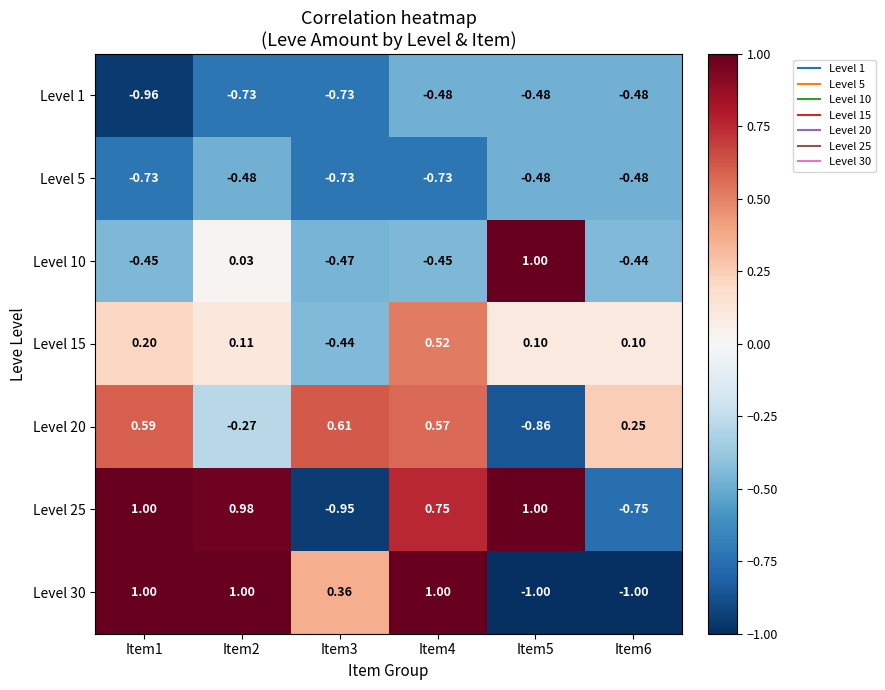

Reading right to left, extract all data points from this chart.

Level 1: Item6=-0.5	Item5=-0.5	Item4=-0.5	Item3=-0.7	Item2=-0.7	Item1=-1.0
Level 5: Item6=-0.5	Item5=-0.5	Item4=-0.7	Item3=-0.7	Item2=-0.5	Item1=-0.7
Level 10: Item6=-0.4	Item5=1.0	Item4=-0.5	Item3=-0.5	Item2=0.0	Item1=-0.5
Level 15: Item6=0.1	Item5=0.1	Item4=0.5	Item3=-0.4	Item2=0.1	Item1=0.2
Level 20: Item6=0.2	Item5=-0.9	Item4=0.6	Item3=0.6	Item2=-0.3	Item1=0.6
Level 25: Item6=-0.8	Item5=1.0	Item4=0.8	Item3=-0.9	Item2=1.0	Item1=1.0
Level 30: Item6=-1.0	Item5=-1.0	Item4=1.0	Item3=0.4	Item2=1.0	Item1=1.0